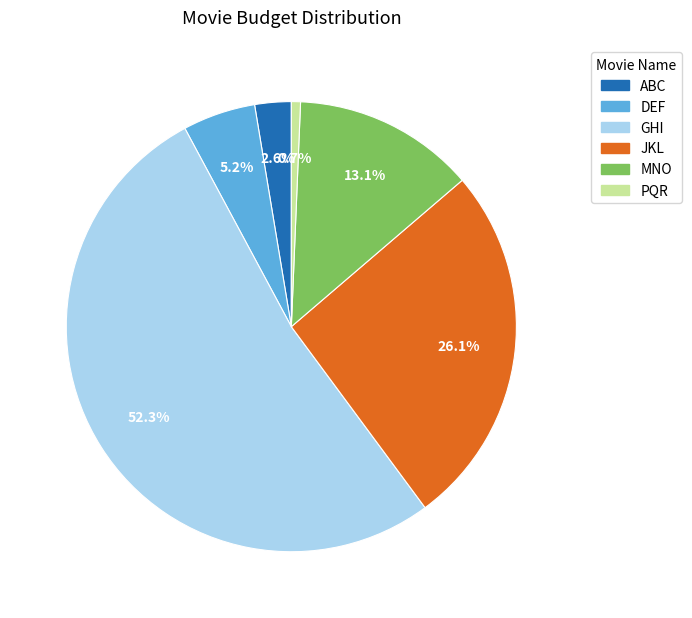

The DEF slice represents 5% of the pie. True or false?

True